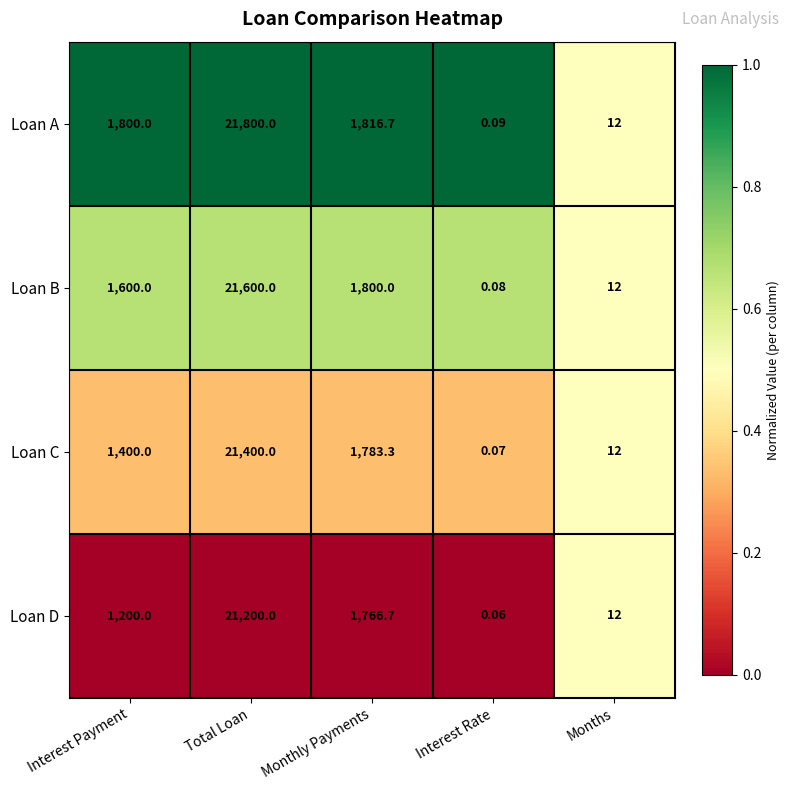

Rank the series by their average value, from lowest to highest.

Loan D, Loan C, Loan B, Loan A